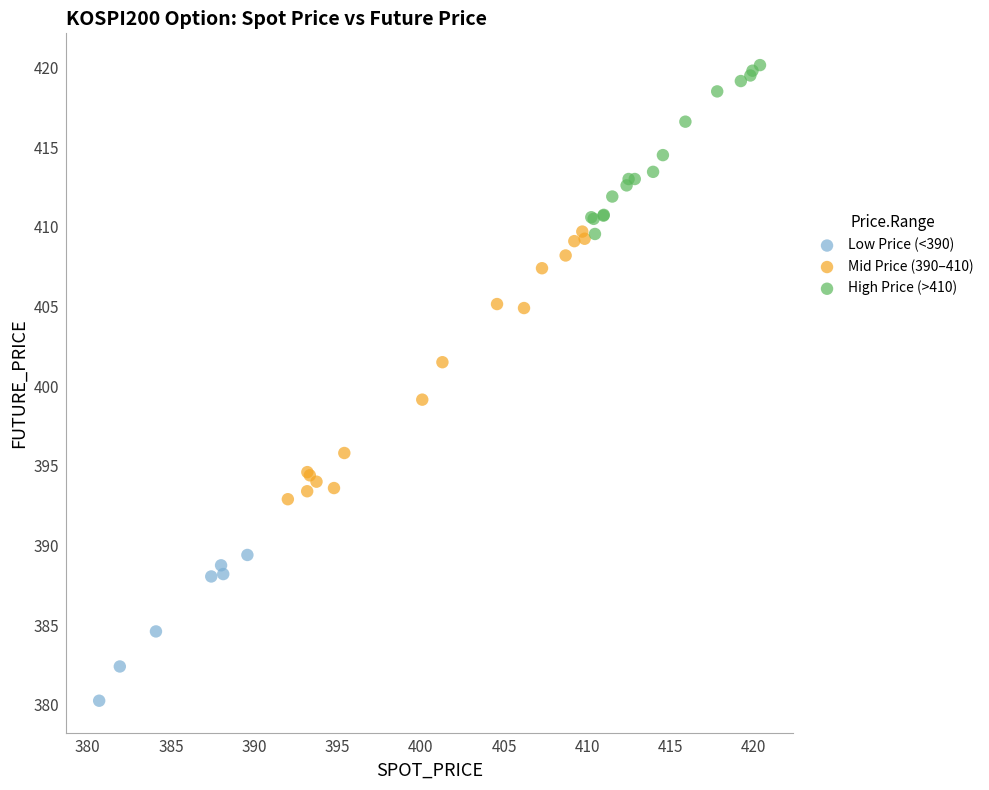

Which series has the largest Y range (max minus min)?

Mid Price (390–410)